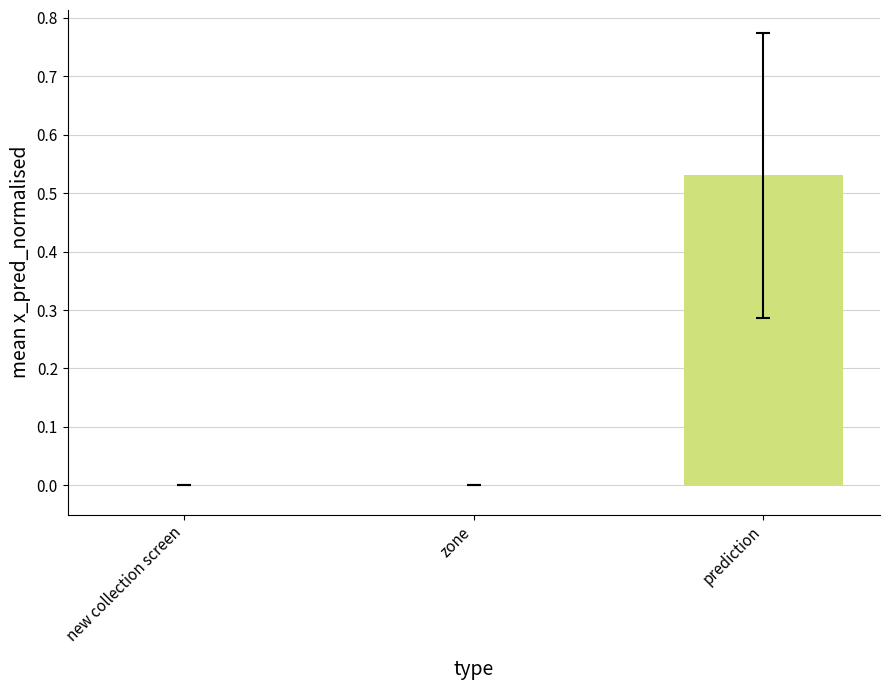

At which category does the chart reach its peak across all series?

prediction